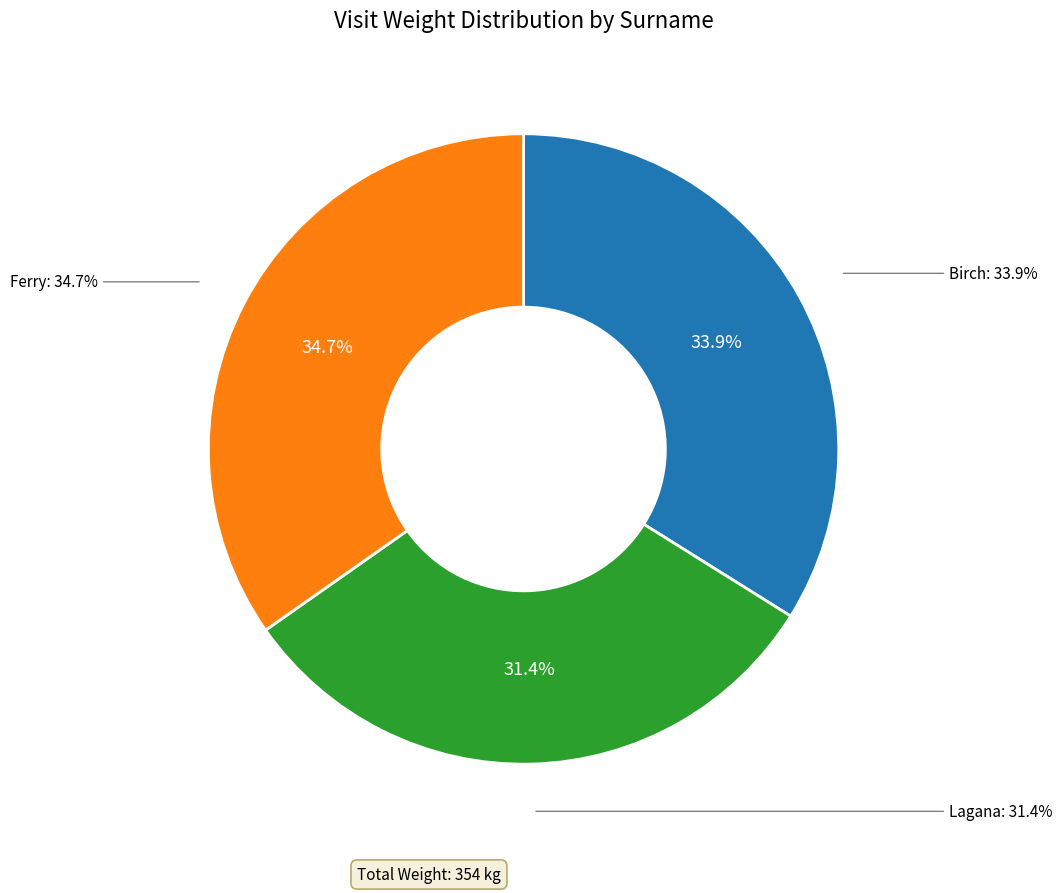

Does Ferry represent more than half of the total?

No